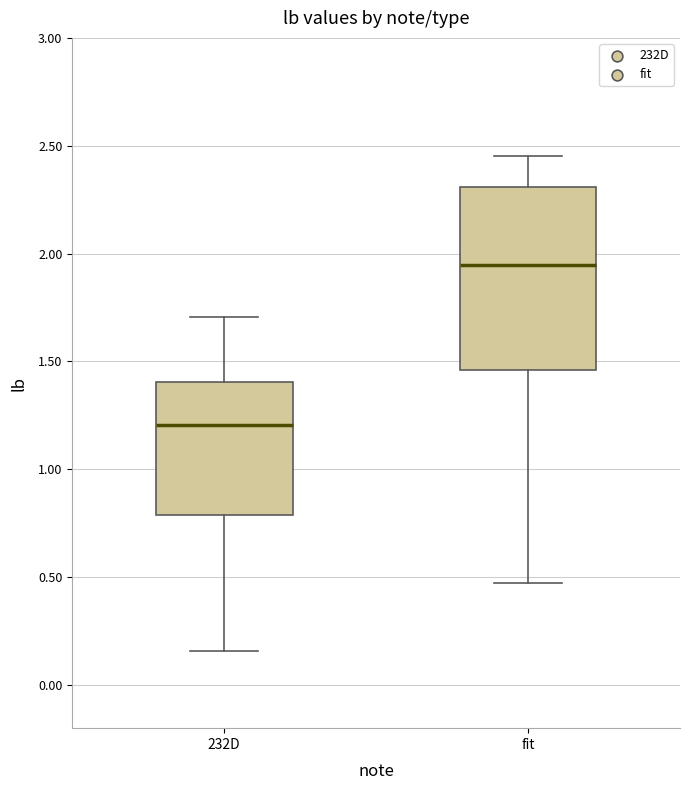

Where is the lower edge of the box for 232D on the y-axis? The values are not printed on the chart, so give them approximately, as read against the axis.

0.80